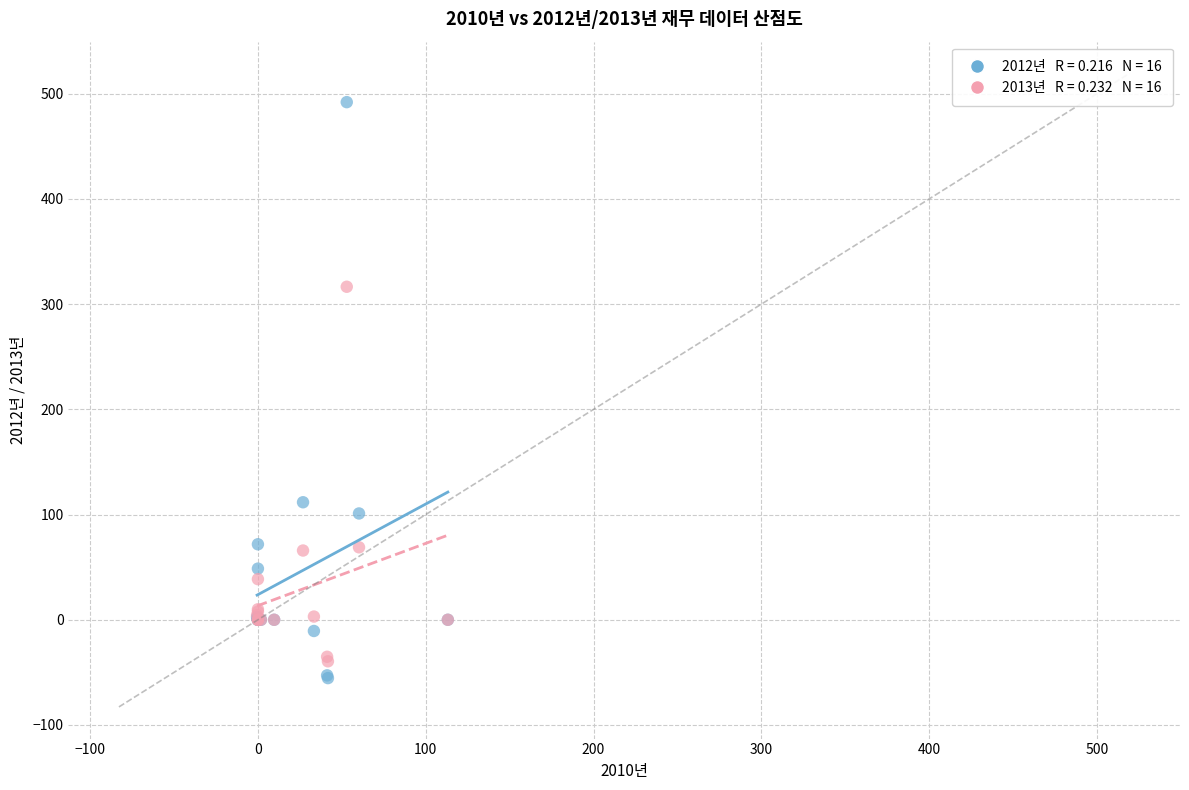

Across all series, what Y value is closest to 218?

316.5